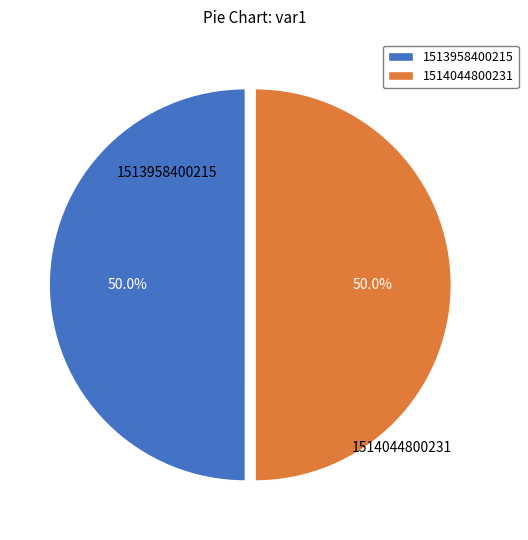

What percentage is the 1513958400215 slice, to the nearest percent?

50%